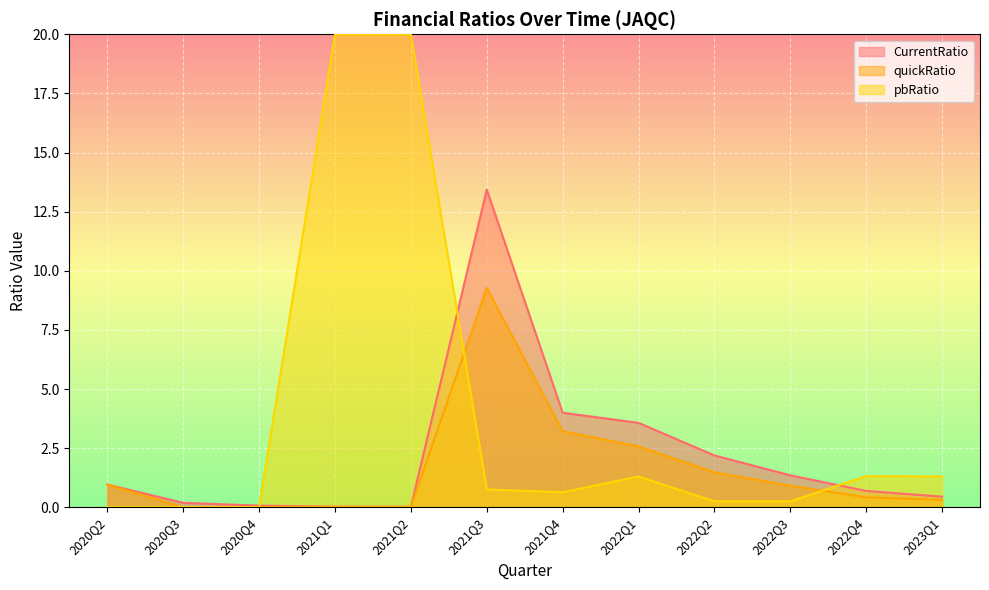

True or false: quickRatio has a value of 16.2 at 2021Q3.

False